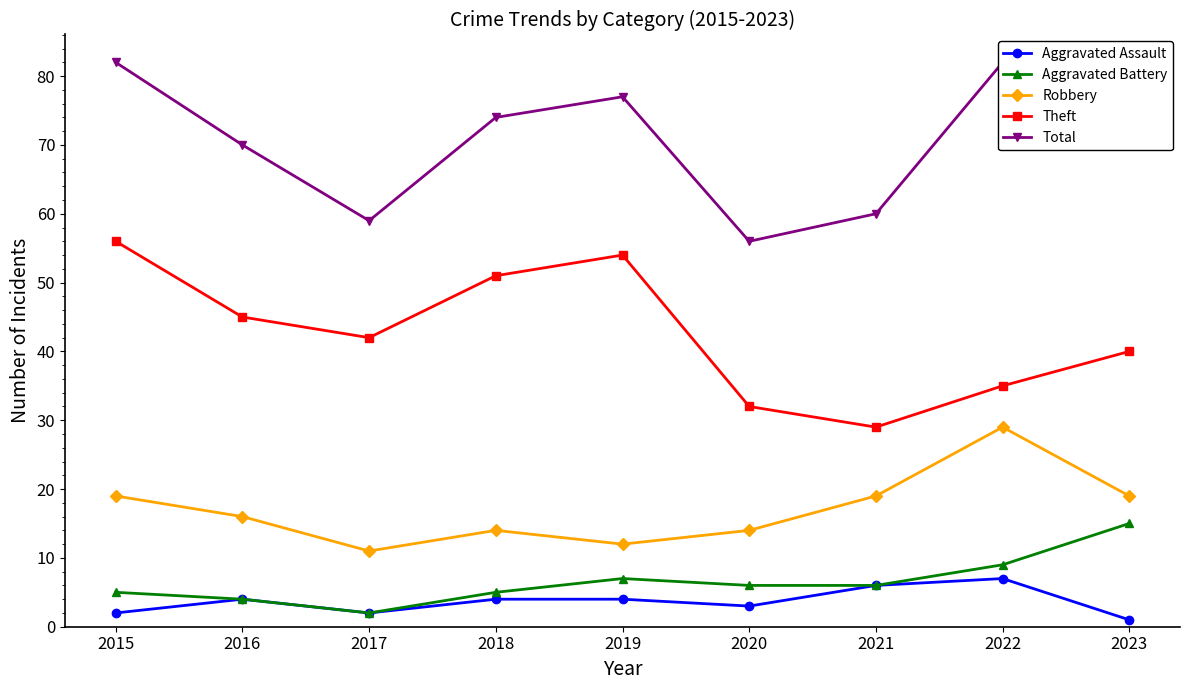

Rank the series by their maximum value, from highest to lowest.

Total, Theft, Robbery, Aggravated Battery, Aggravated Assault